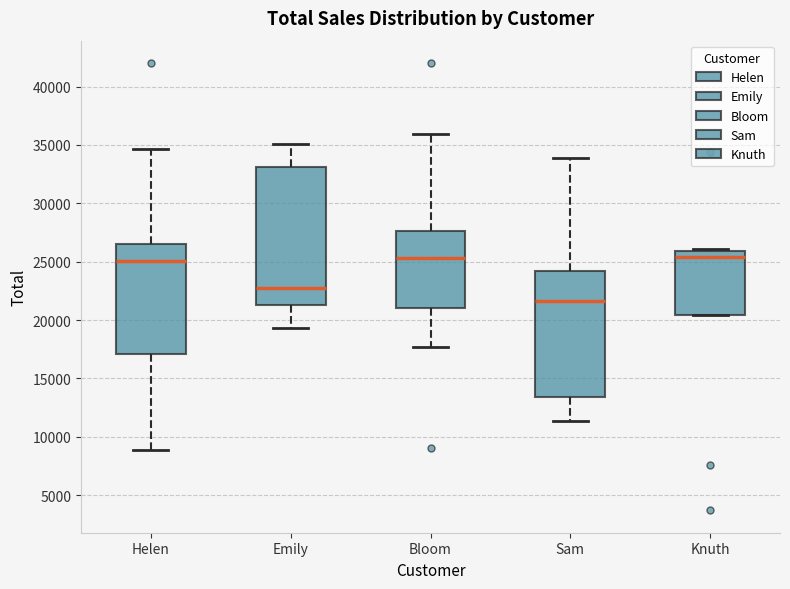

Reading left to right, read every box against the y-axis: the position of its median line, the range the box covers, and the ends of its whiskers. The values are not printed on the chart, so give them approximately, as read against the axis.

Helen: median 25000, box 17000 to 26500, whiskers 9000 to 34500
Emily: median 23000, box 21500 to 33000, whiskers 19500 to 35000
Bloom: median 25500, box 21000 to 27500, whiskers 17500 to 36000
Sam: median 21500, box 13500 to 24000, whiskers 11500 to 34000
Knuth: median 25500, box 20500 to 26000, whiskers 20500 to 26000 (just above the box's upper edge)